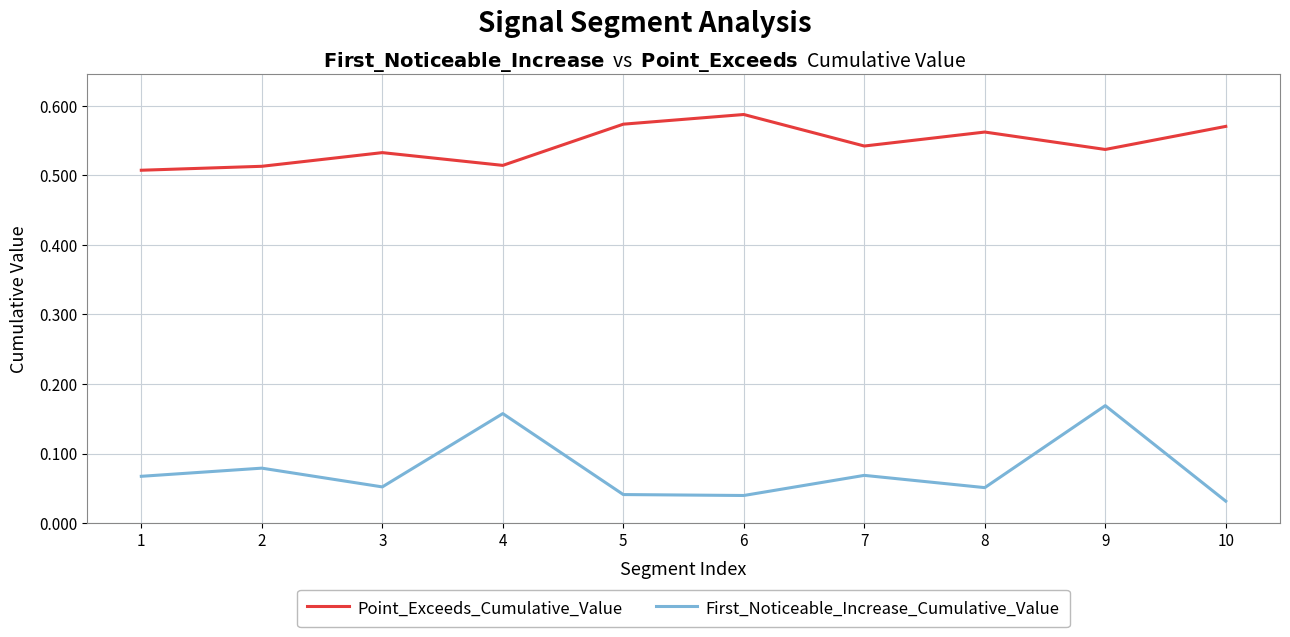

How many lines are shown in the chart?

2